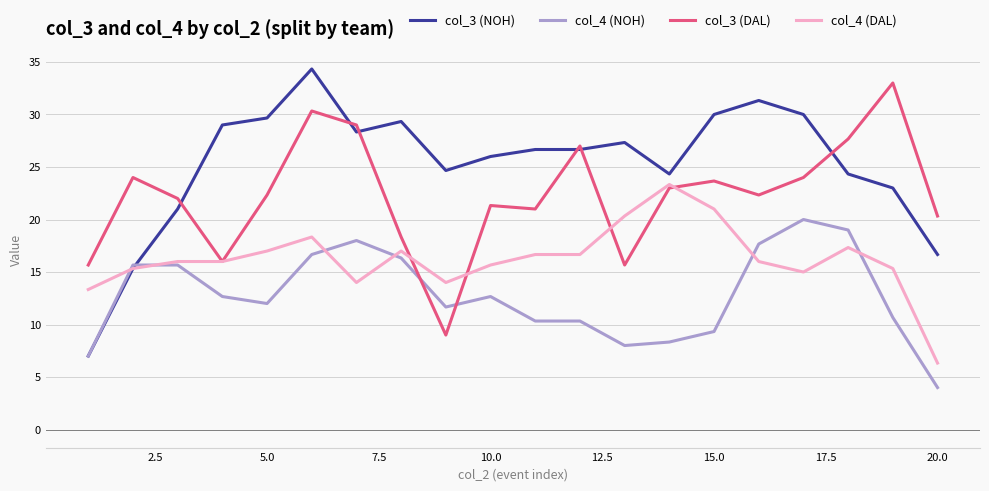

True or false: col_4 (NOH) has more than 2 points higher than both neighbors.

True